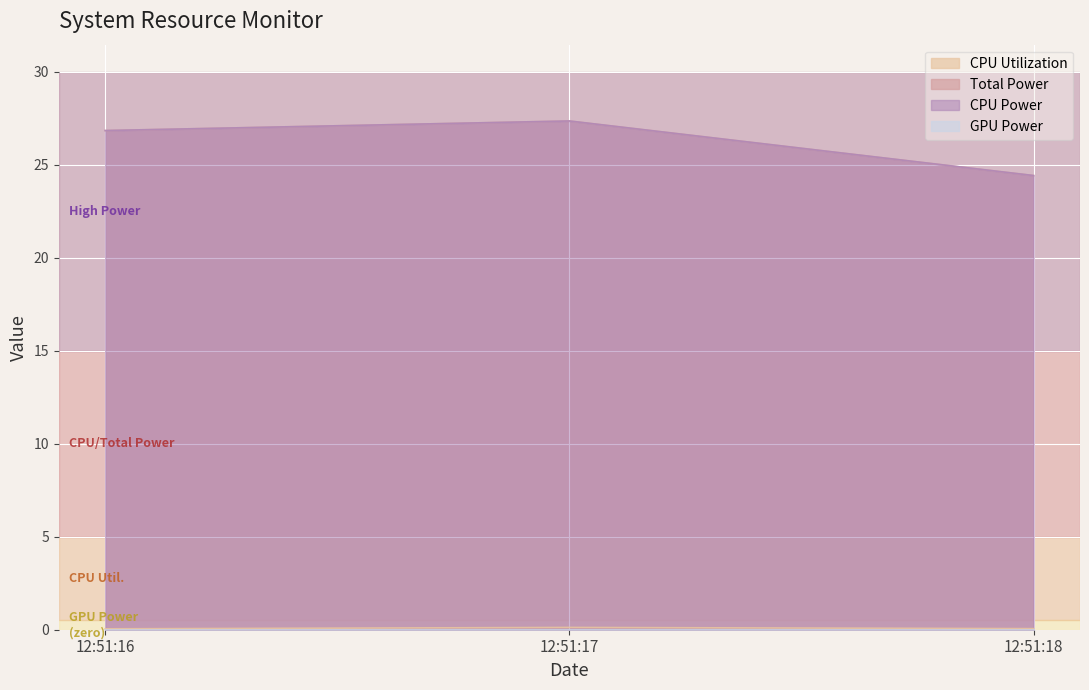

Does the chart display data point markers on the line(s)?

No